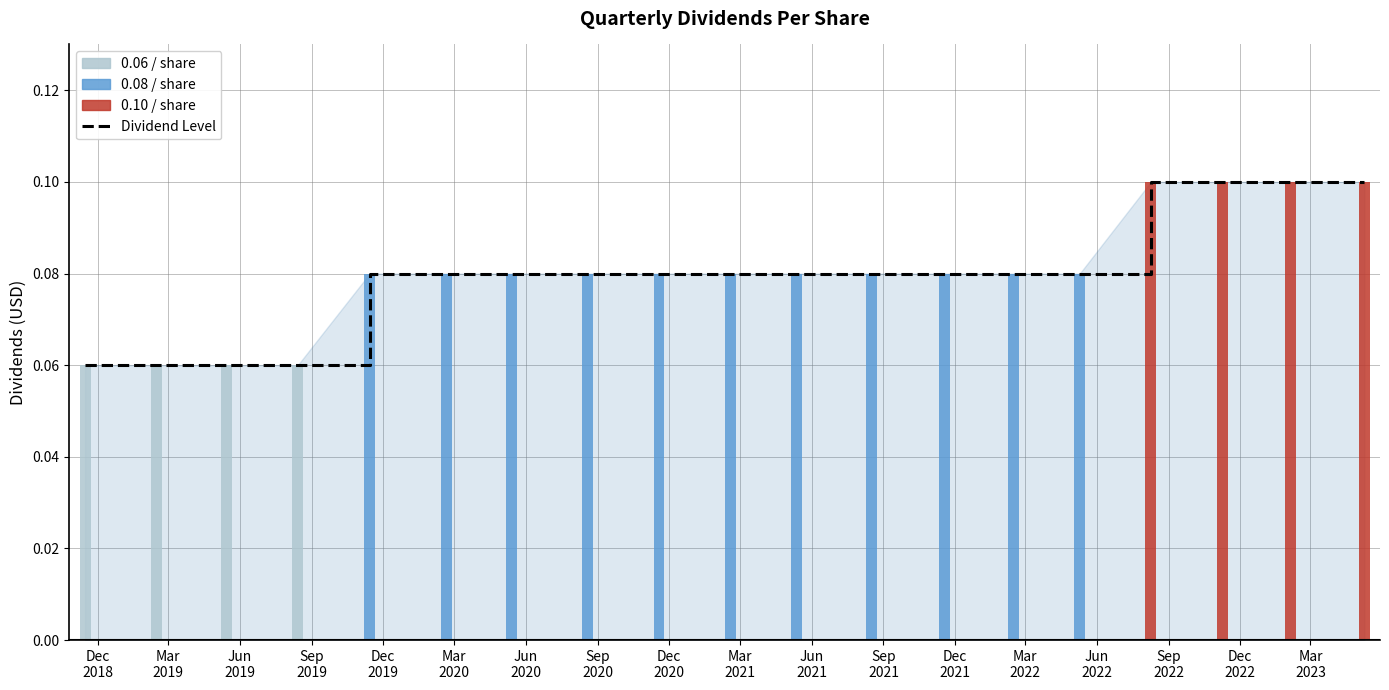

Which label corresponds to the smallest value in the chart?

Dec
2018